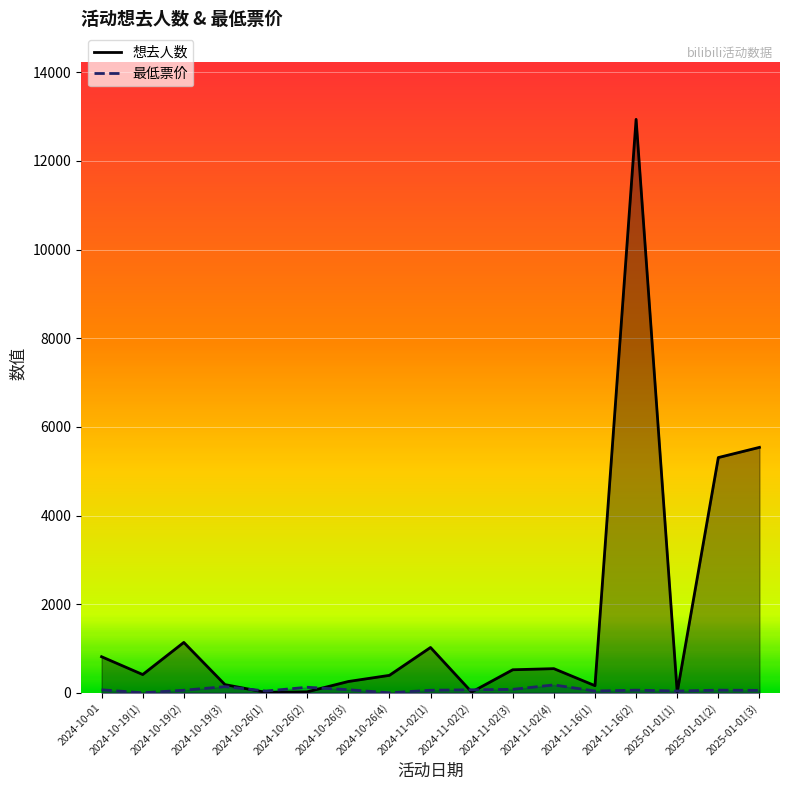

Is the value of 想去人数 at 2024-10-19(1) greater than the value of 最低票价 at 2024-11-16(2)?

Yes